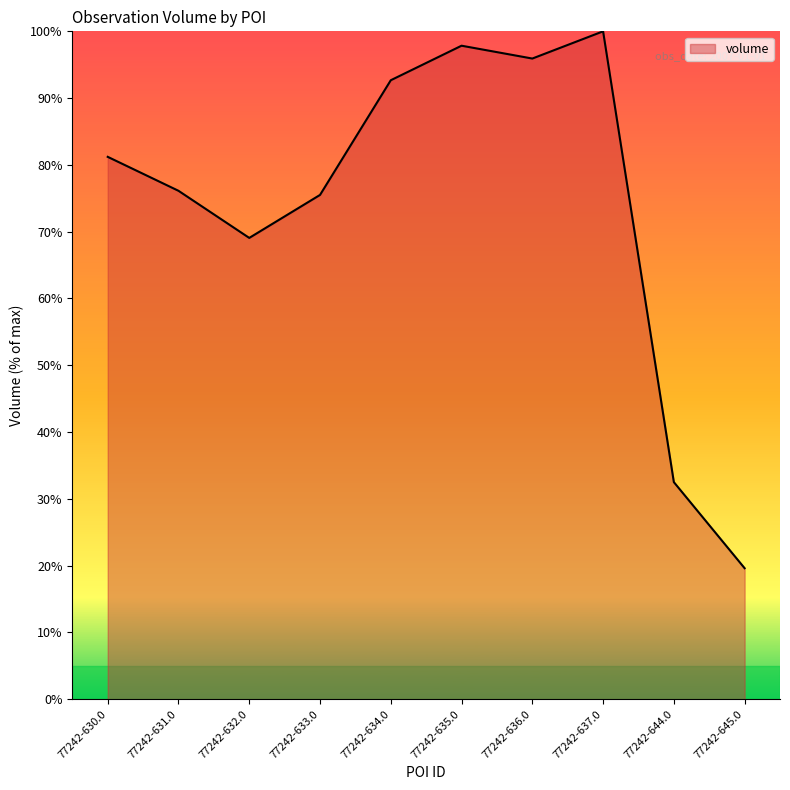

The chart shows a value of 52.1 at 77242-644.0. True or false?

False